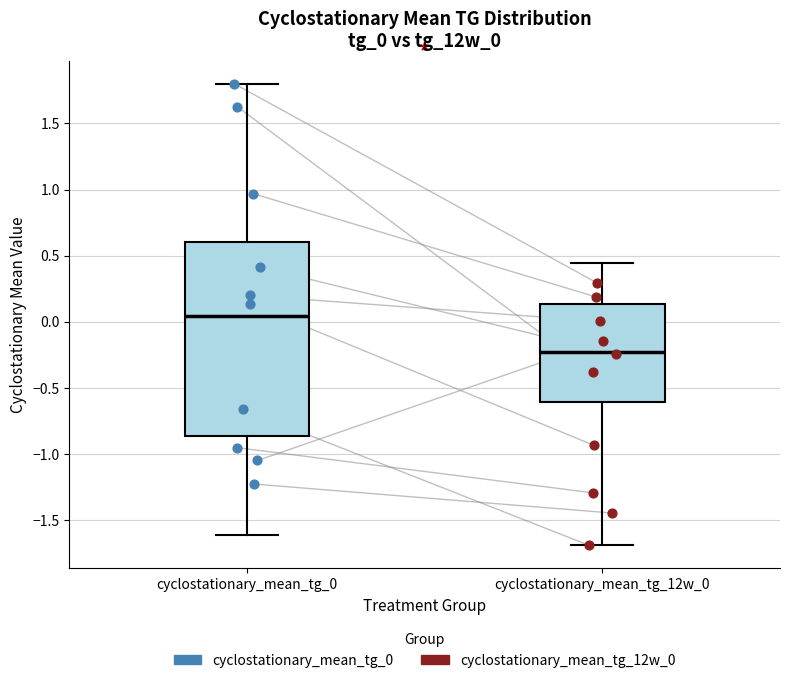

Which box's median line is the highest?

cyclostationary_mean_tg_0